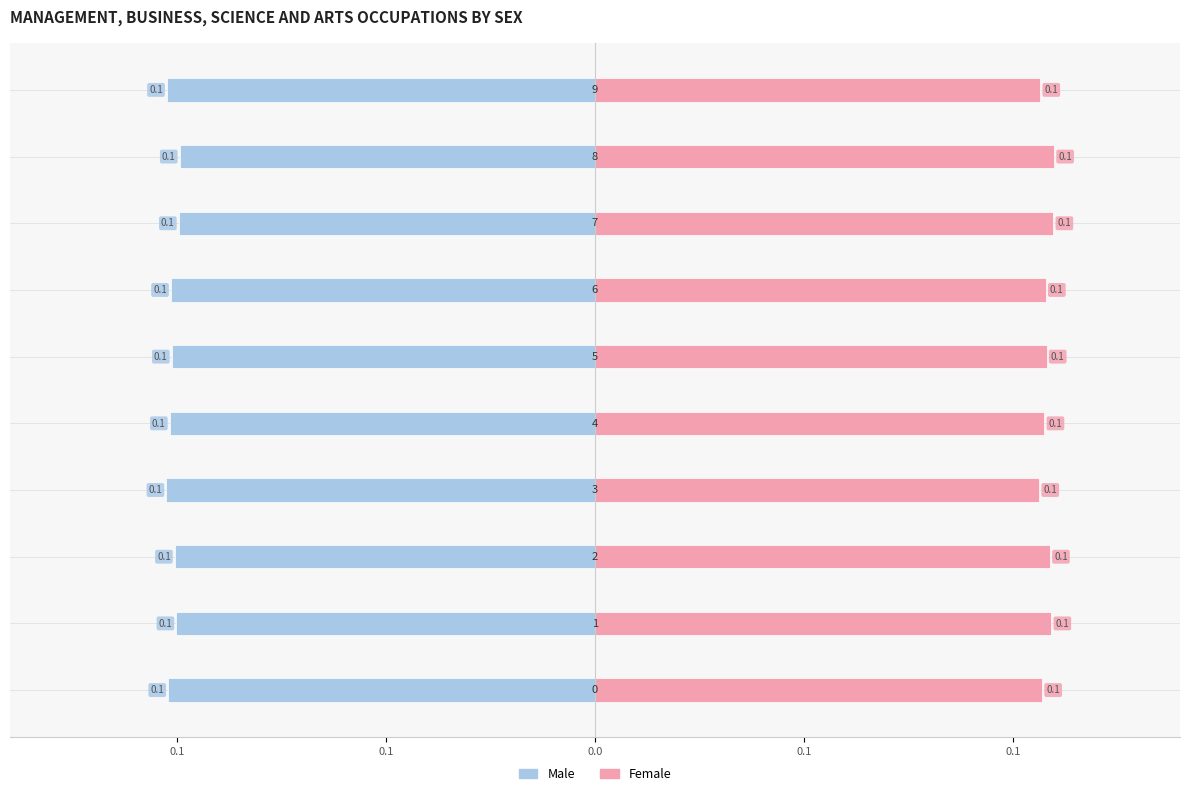

What are all the series names shown in the legend?

Male, Female